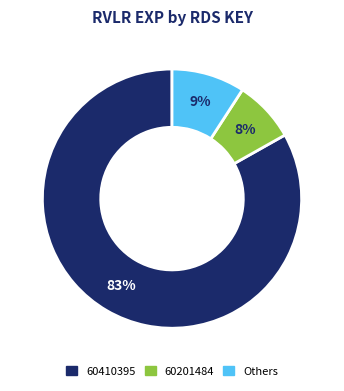

Is there a majority slice in this chart?

Yes